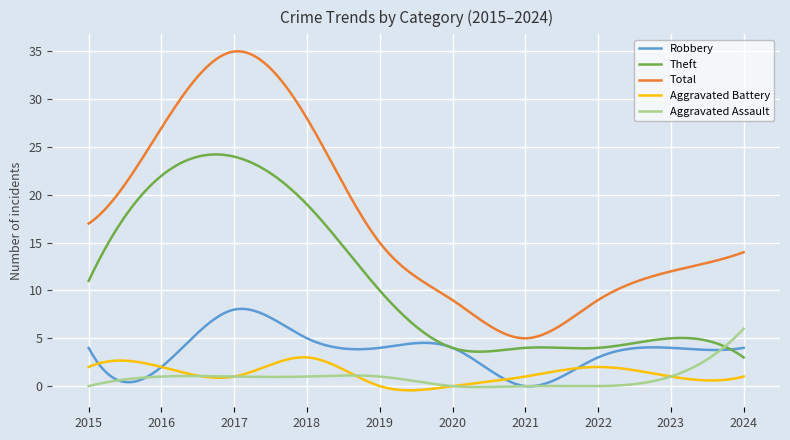

Which series has the largest range (max minus min)?

Total